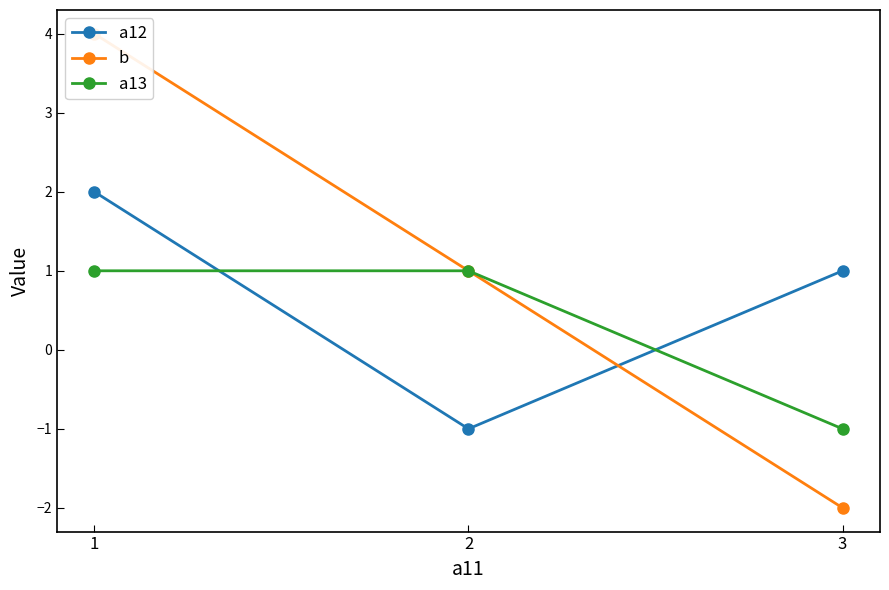

Rank the series at 2 from lowest to highest value.

a12, b, a13